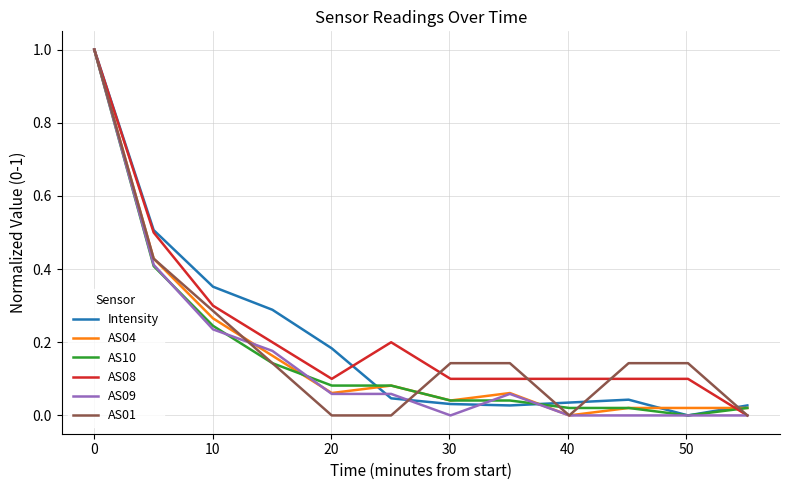

What is the average value of the Intensity series?

0.2